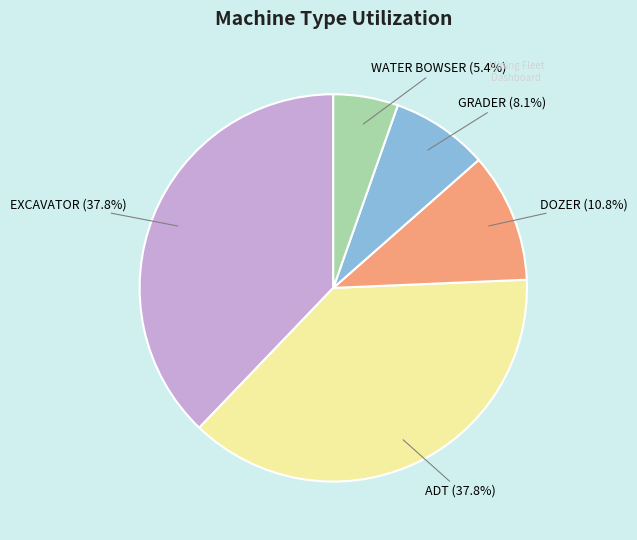

Which has a higher value, GRADER or WATER BOWSER?

GRADER